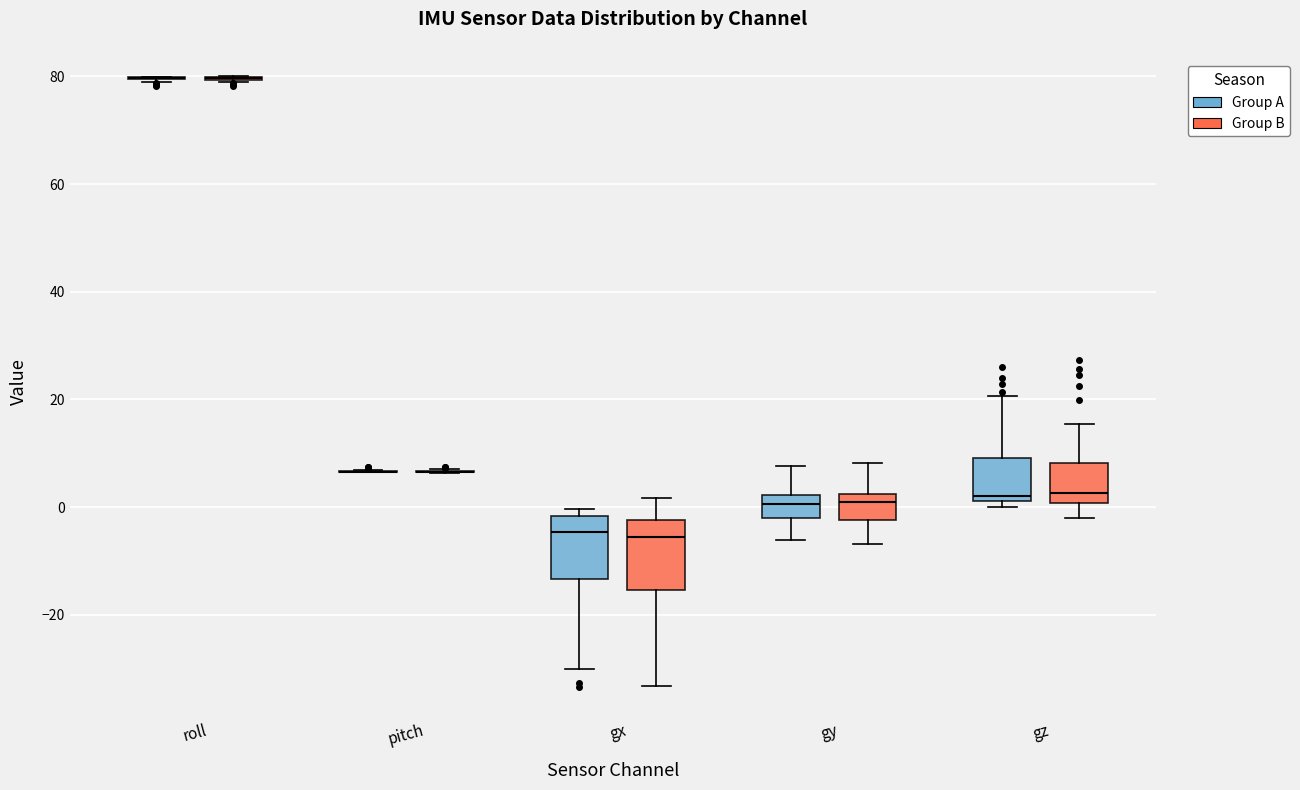

Reading left to right, transcribe this box plot: for each box, give where its median line is, the range the box spans, and where its two whiskers end, as read against the y-axis. The values are not printed on the chart, so give them approximately, as read against the axis.

roll (Group A): box collapsed to a line at 80, whiskers 78 to 80
roll (Group B): box collapsed to a line at 80, whiskers 78 to 80
pitch (Group A): box collapsed to a line at 6, whiskers 6 to 6
pitch (Group B): box collapsed to a line at 6, whiskers 6 to 8
gx (Group A): median -4, box -14 to -2, whiskers -30 to 0
gx (Group B): median -6, box -16 to -2, whiskers -34 to 2
gy (Group A): median 0, box -2 to 2, whiskers -6 to 8
gy (Group B): median 0, box -2 to 2, whiskers -6 to 8
gz (Group A): median 2 (just above the box's lower edge), box 2 to 10, whiskers 0 to 20
gz (Group B): median 2, box 0 to 8, whiskers -2 to 16